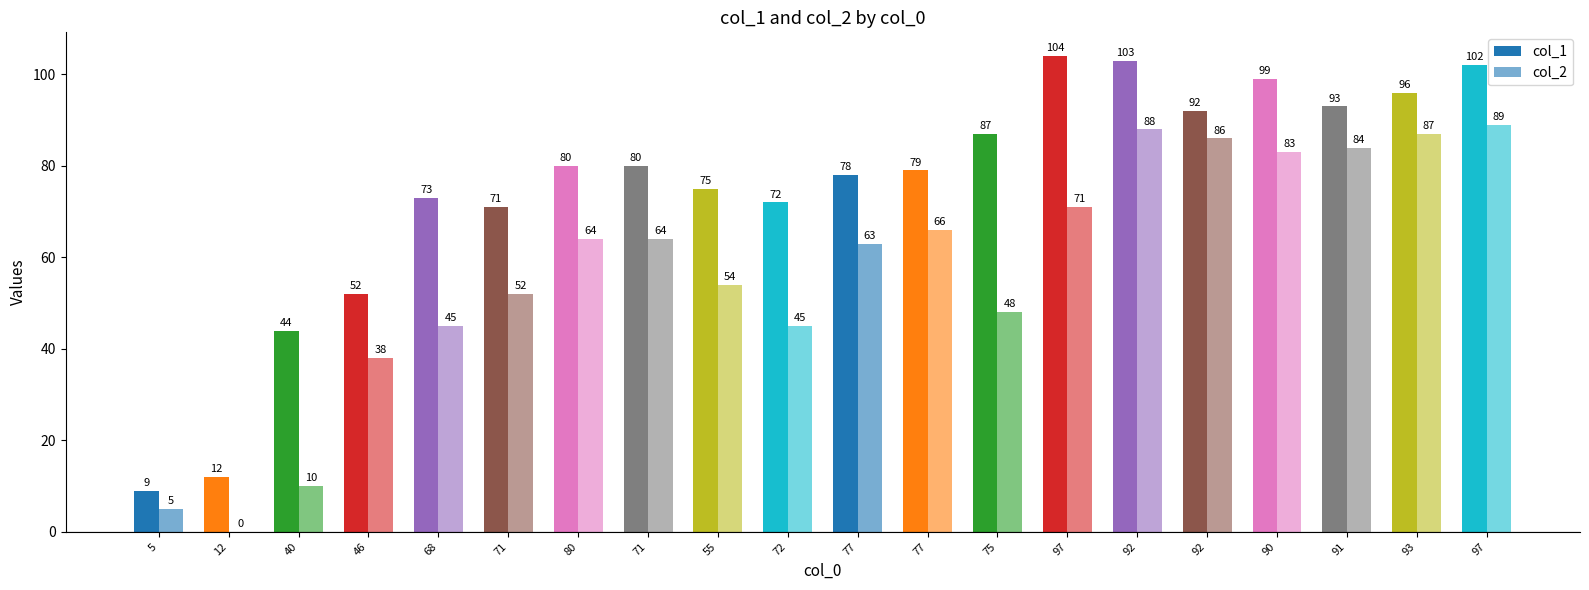

What is the label of the 19th bar from the left?

93